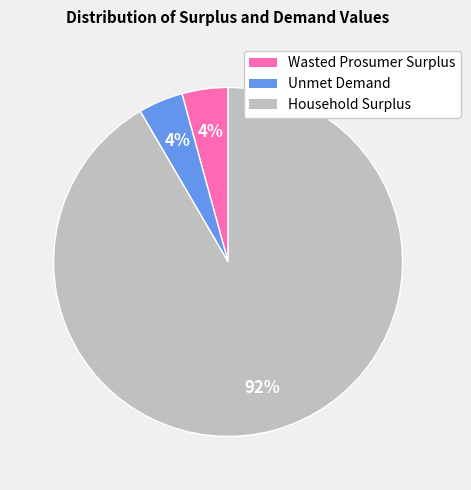

Do Household Surplus and Unmet Demand together represent more than half of the pie?

Yes